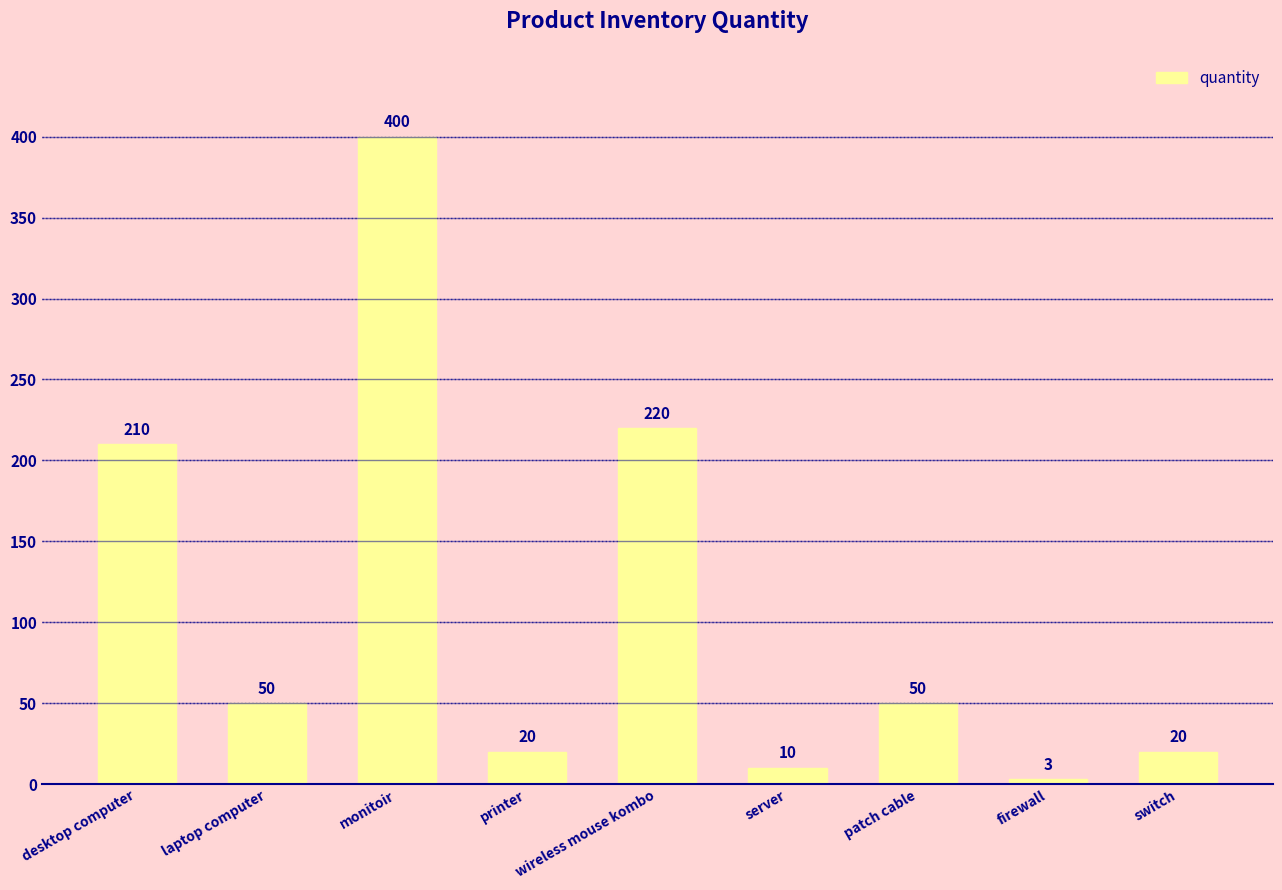

Approximately how many times larger is the value at printer compared to wireless mouse kombo?

0.1